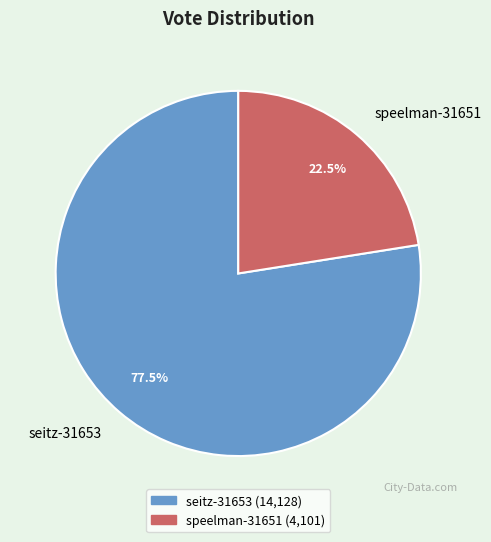

Rank the categories by value from lowest to highest.

speelman-31651, seitz-31653